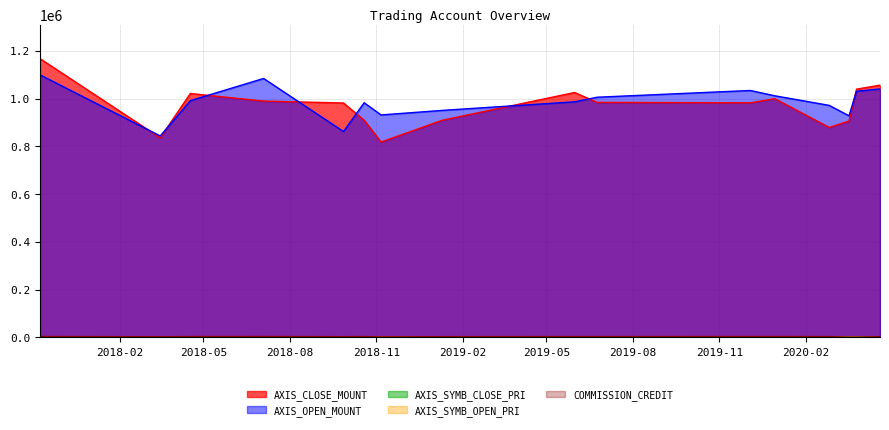

Does the chart display data point markers on the line(s)?

No